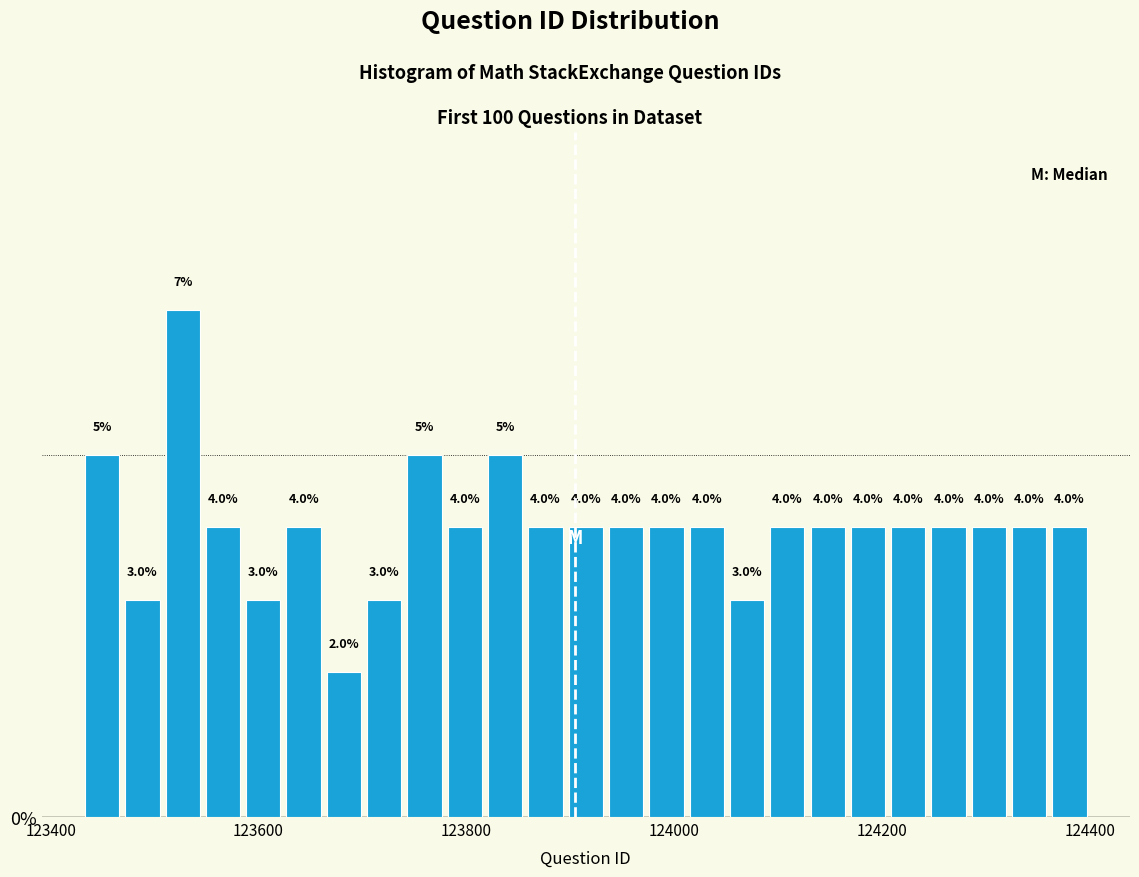

Around what value on the x-axis is the tallest bar? Give the approximate position of its centre, as read against the axis.

123520